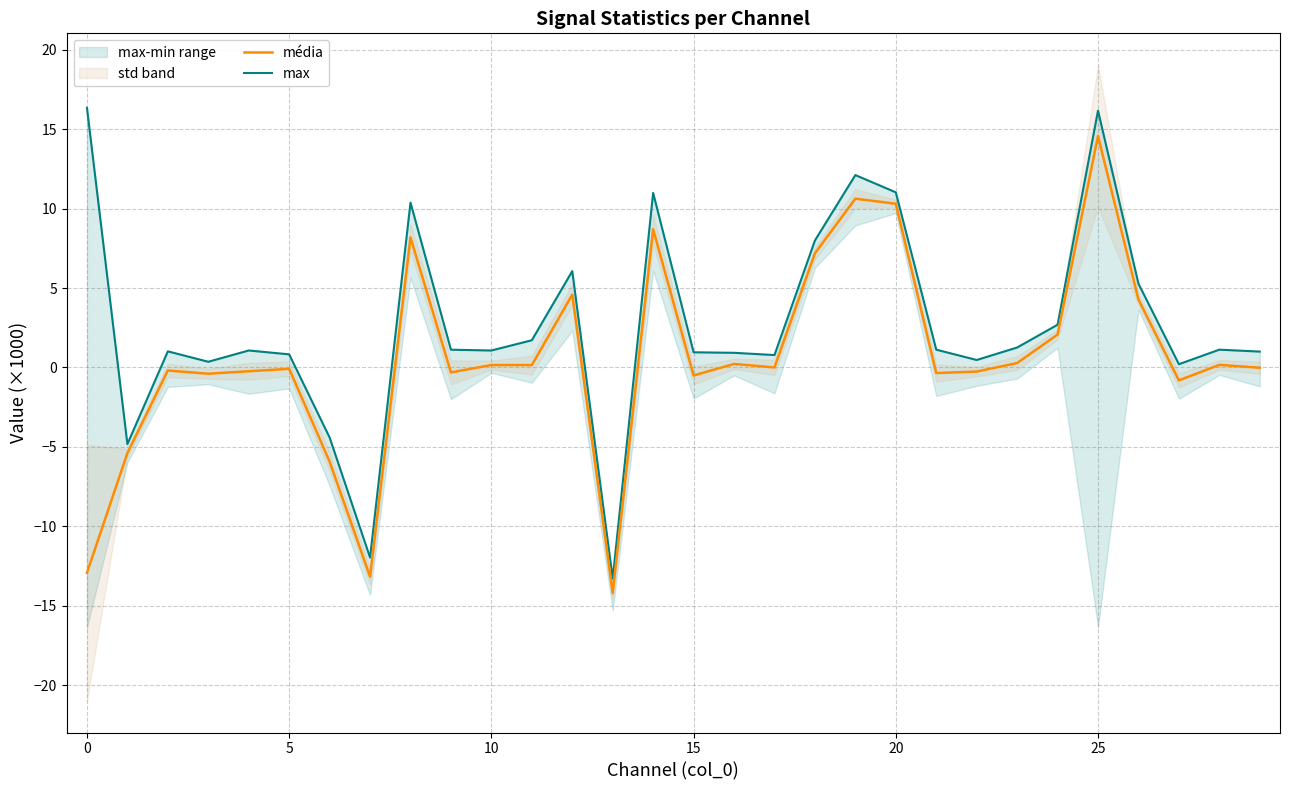

What is the sum of all max values?

79.5